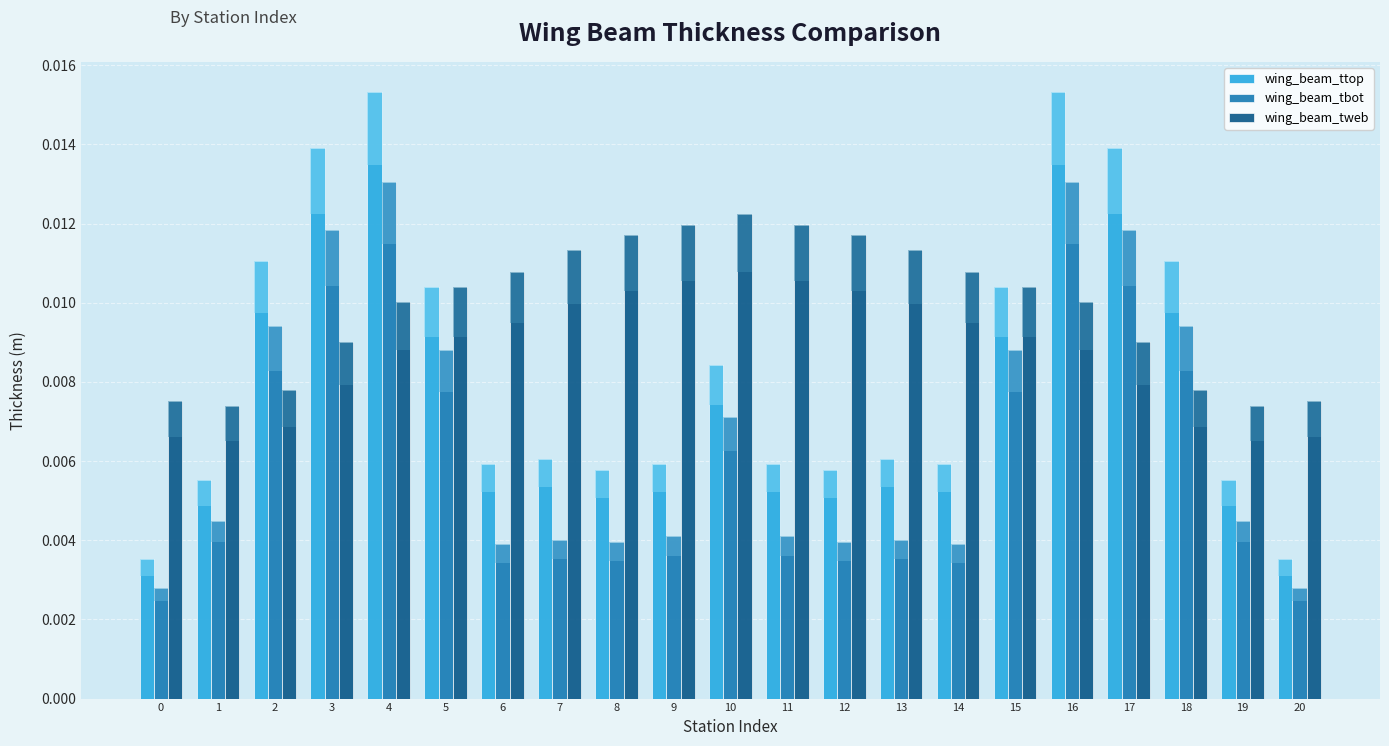

Rank the series at 11 from lowest to highest value.

wing_beam_tbot, wing_beam_ttop, wing_beam_tweb